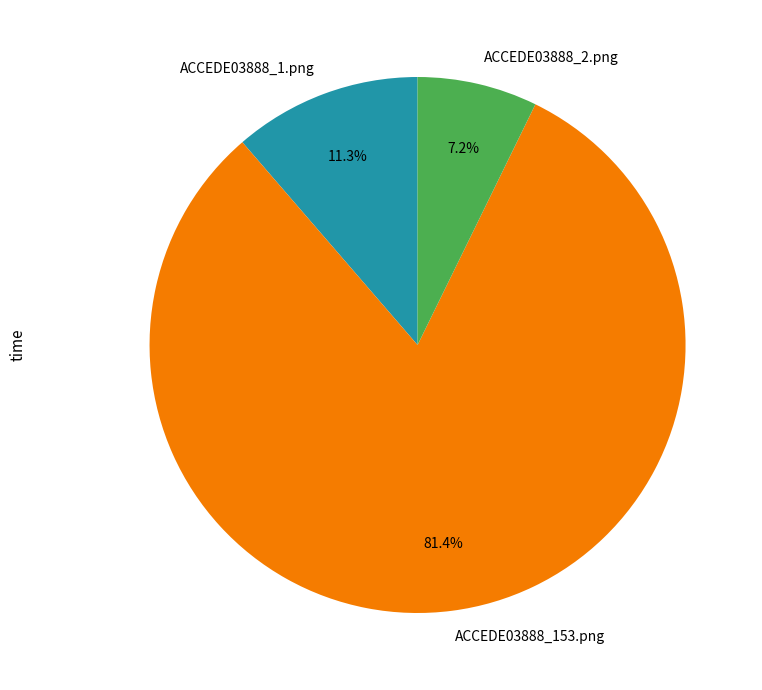

What is the majority slice?

ACCEDE03888_153.png